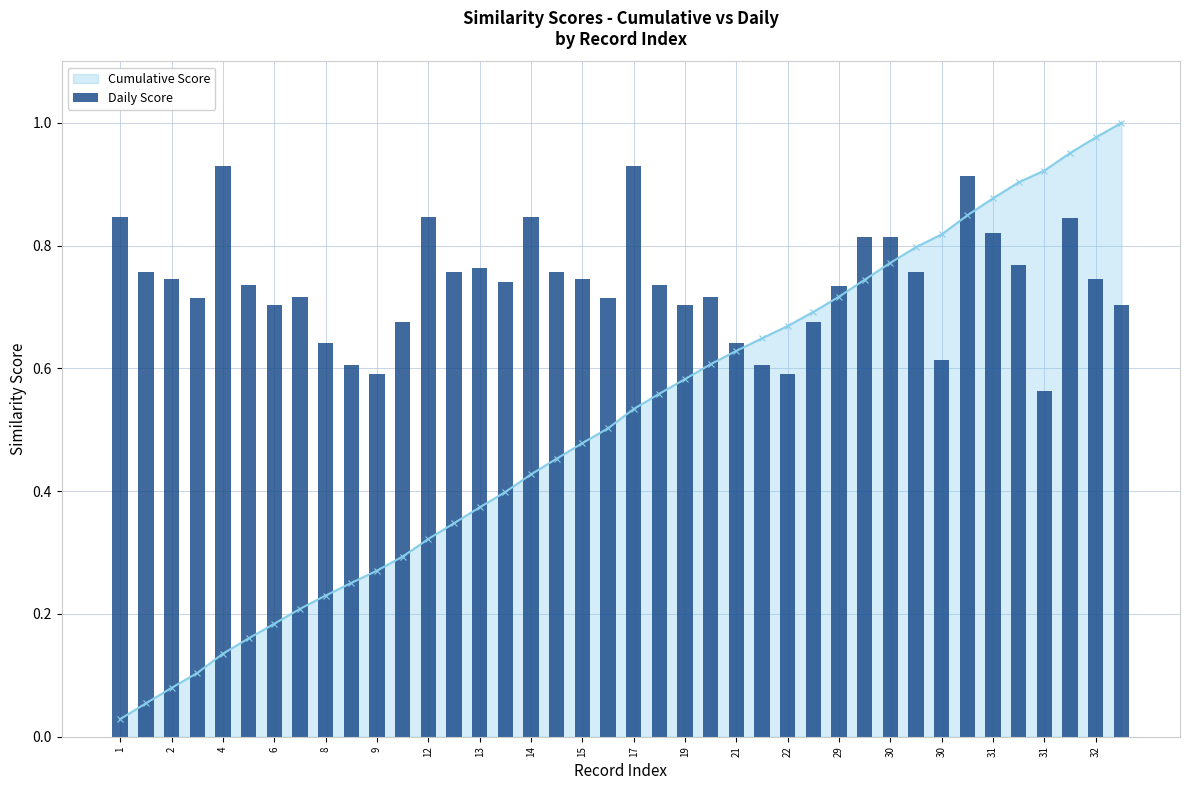

How many data points does each series have?

40